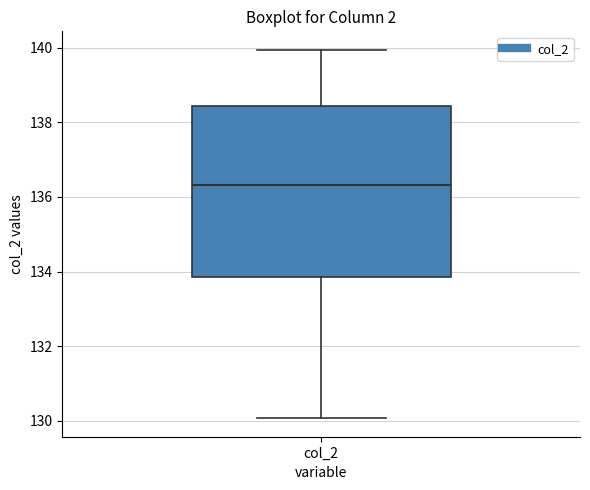

Where does the upper whisker of the box for col_2 end on the y-axis? The values are not printed on the chart, so give them approximately, as read against the axis.

140.0